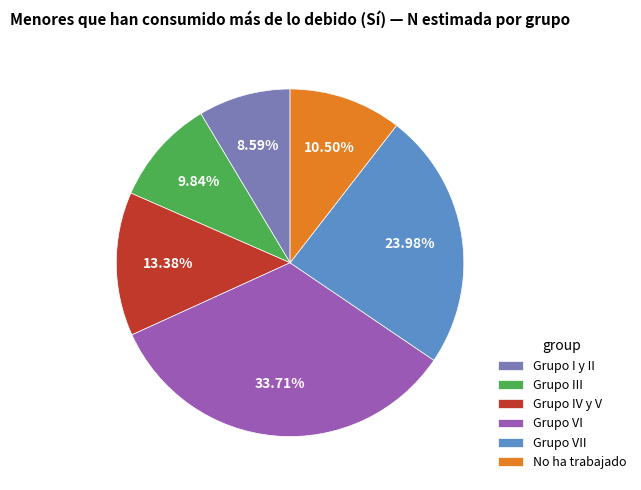

Does Grupo III represent more than half of the total?

No